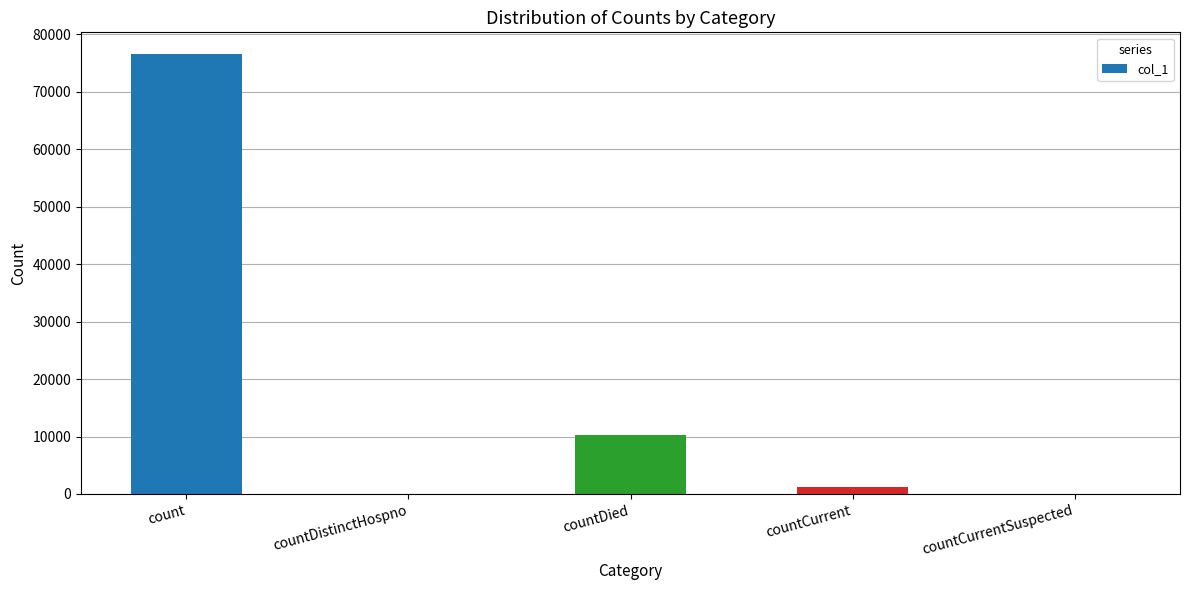

What is the maximum value shown in the chart?

76535